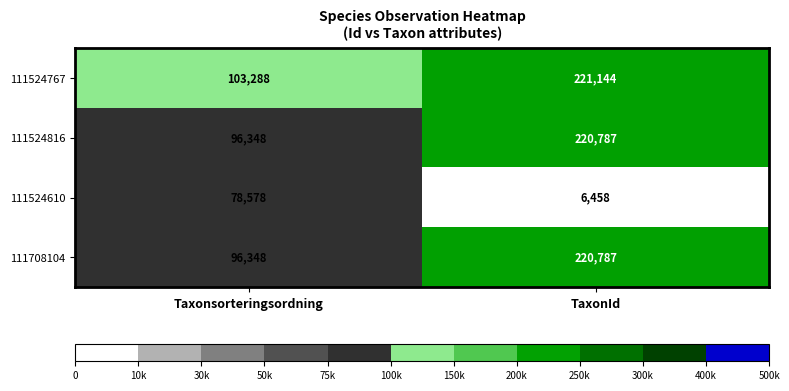

True or false: 111524816 has a value of 364728 at TaxonId.

False